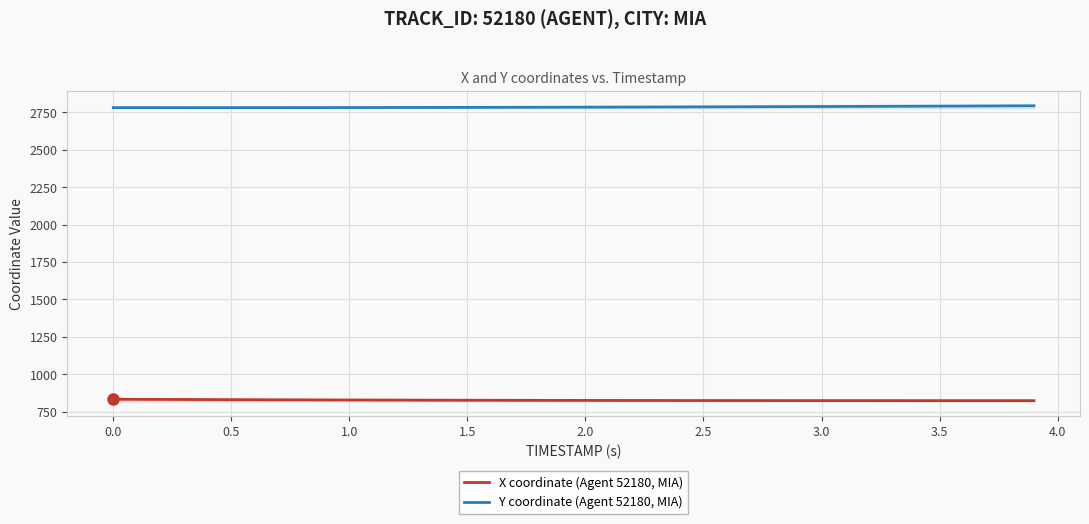

What is the minimum value shown in the chart?

823.3